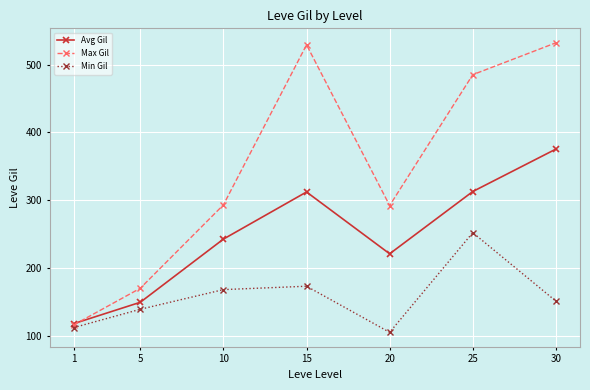

What is the value of the Avg Gil point at the 3rd from the left?

242.5